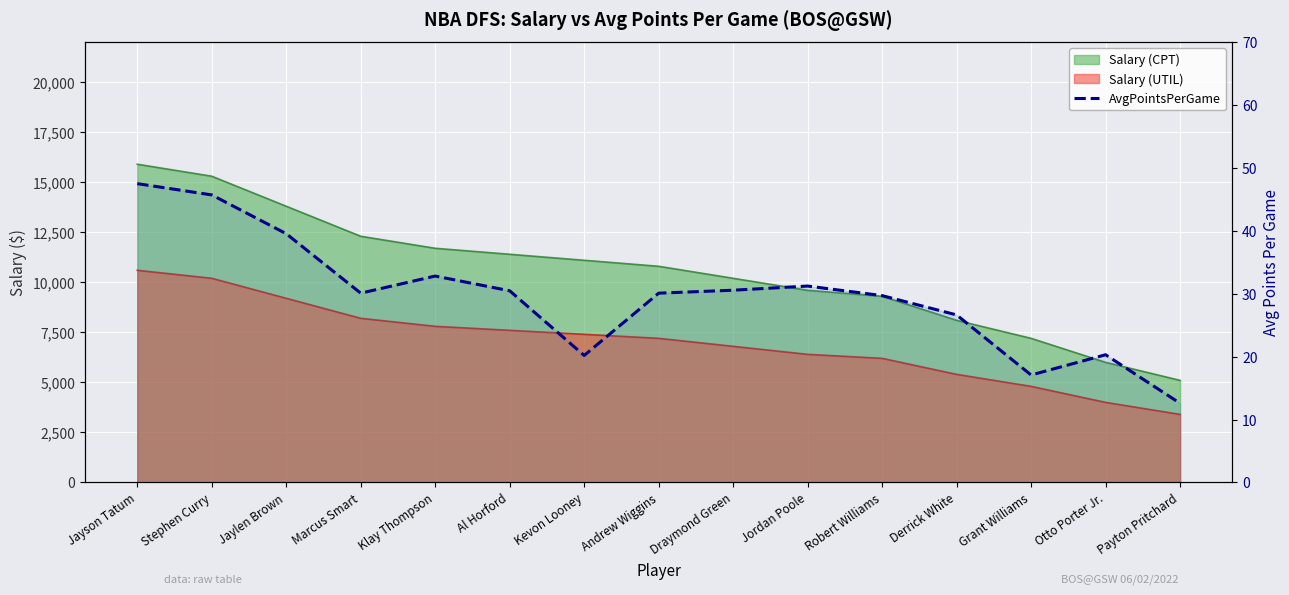

Which label corresponds to the largest value in the chart?

Jayson Tatum